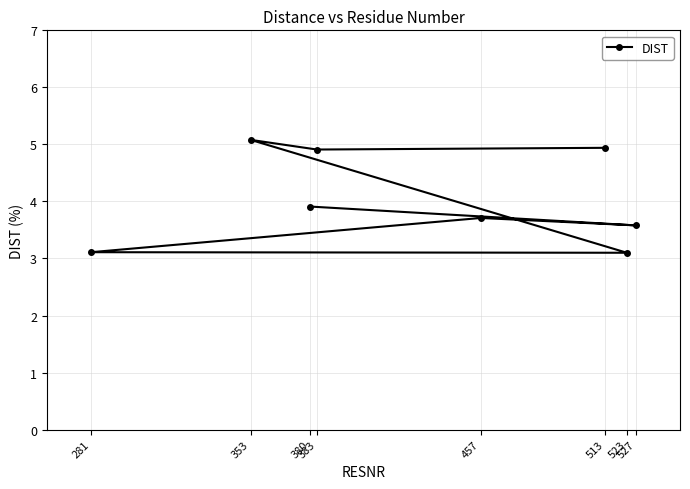

What is the smallest value displayed?

3.1